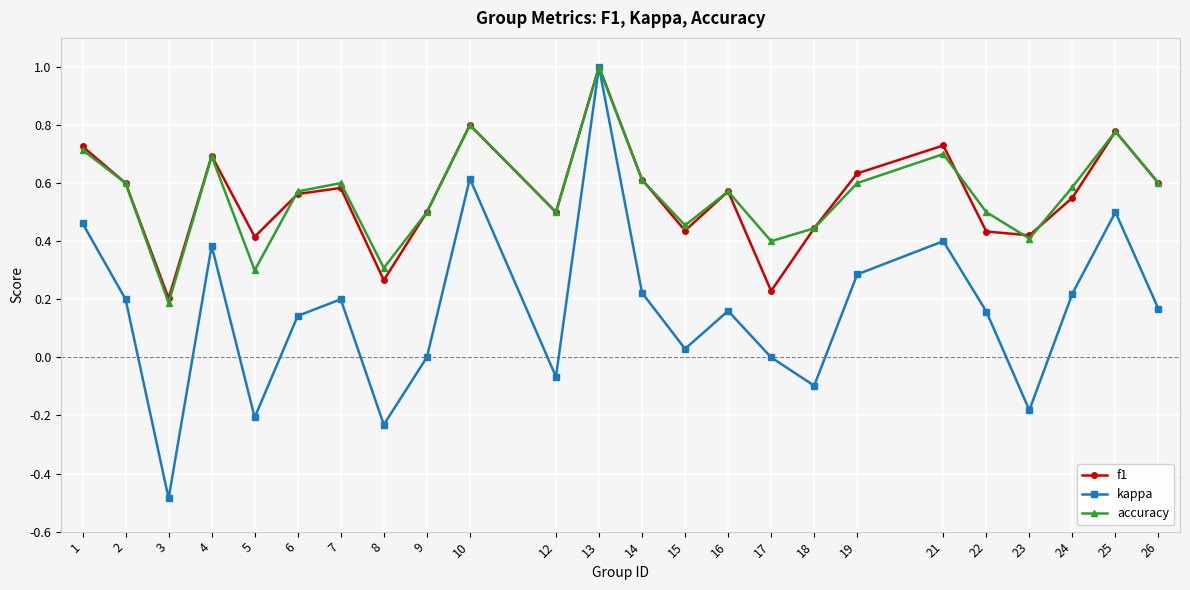

The accuracy series shows 0.6 at 16. True or false?

True